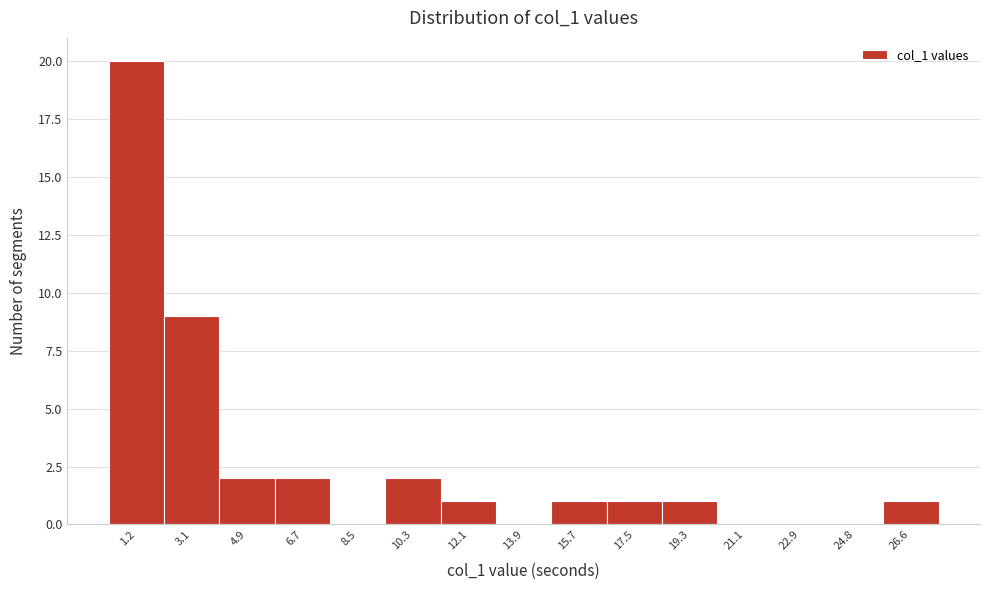

Reading left to right, list all the values displayed in this chart.

1.2=20	3.1=9	4.9=2	6.7=2	8.5=0	10.3=2	12.1=1	13.9=0	15.7=1	17.5=1	19.3=1	21.1=0	22.9=0	24.8=0	26.6=1